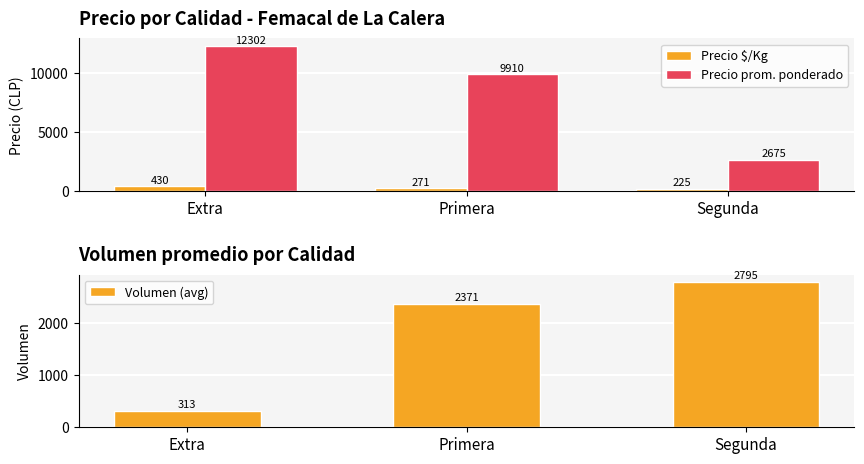

Between Extra and Primera, which is larger?

Extra